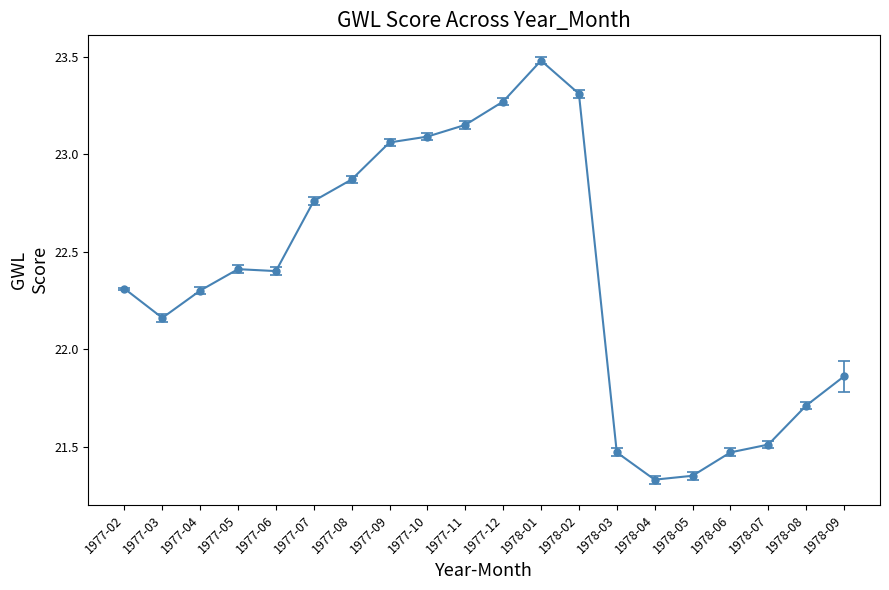

At which category does the data reach its first local valley?

1977-03